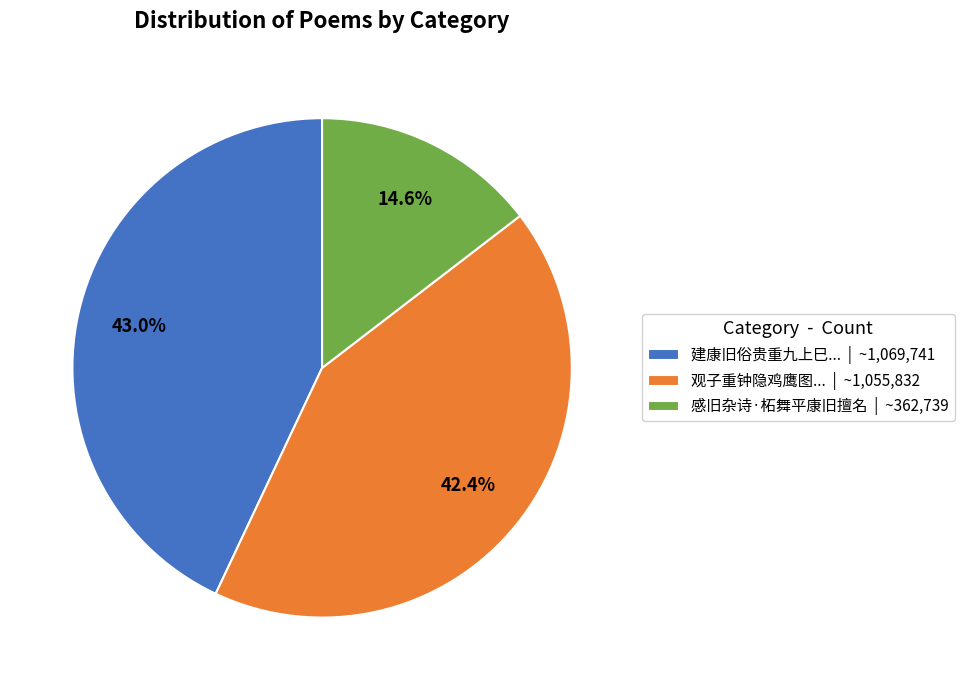

Do 建康旧俗贵重九上巳... | ~1,069,741 and 感旧杂诗·柘舞平康旧擅名 | ~362,739 together represent more than half of the pie?

Yes